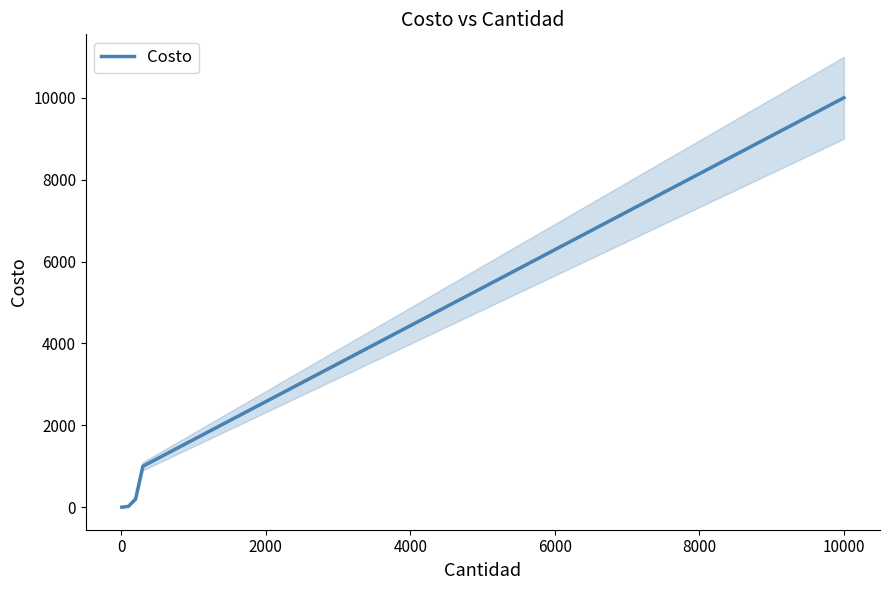

Count the number of categories in the chart.

5